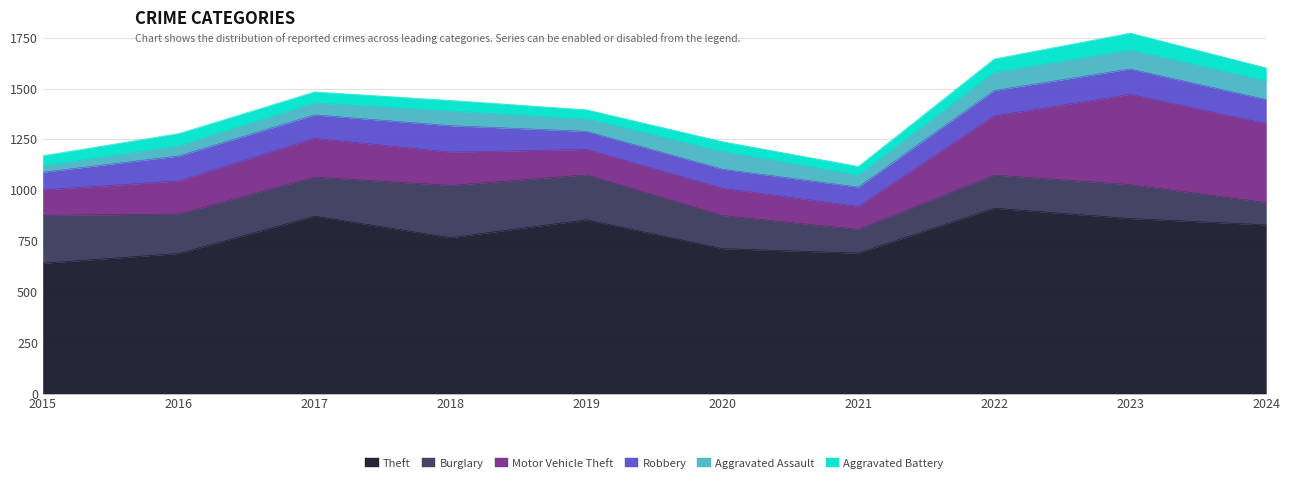

Which series changed the most between 2015 and 2022?

Theft